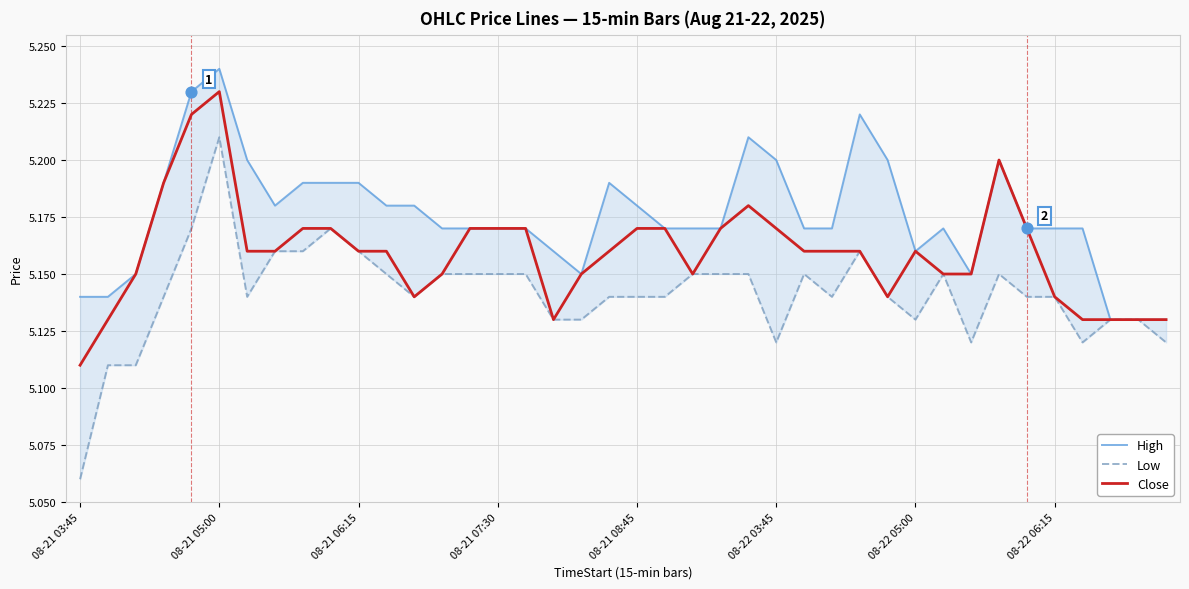

Which series contains the highest Y value?

High